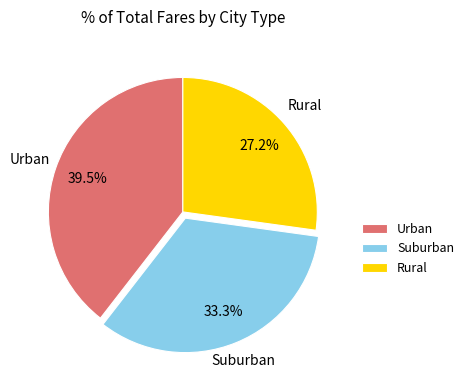

What is the ratio of the value at Rural to the value at Suburban?

0.8